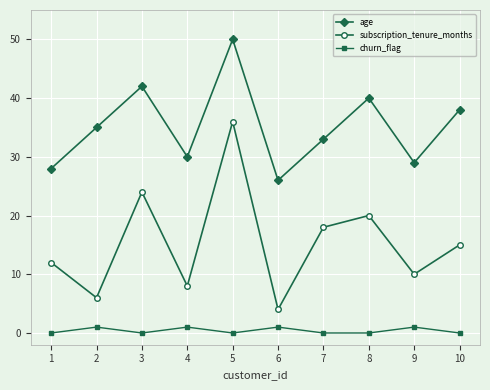

Does the chart display data point markers on the line(s)?

Yes